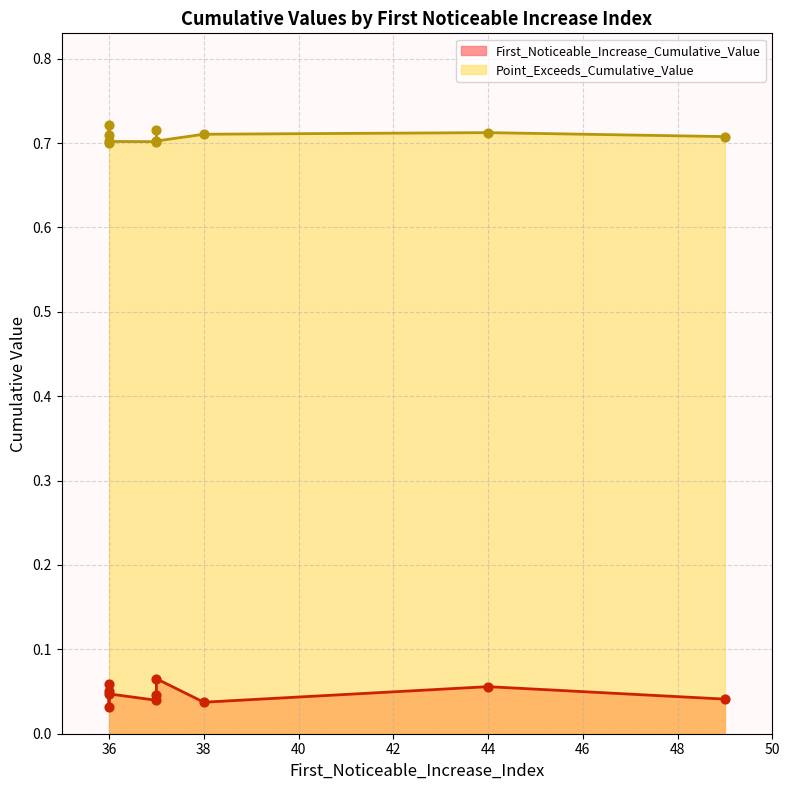

Which series reaches the minimum Y coordinate?

First_Noticeable_Increase_Cumulative_Value